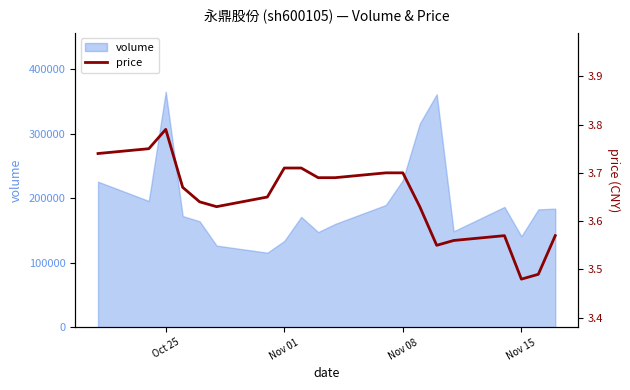

What is the highest value of the volume series?

365017